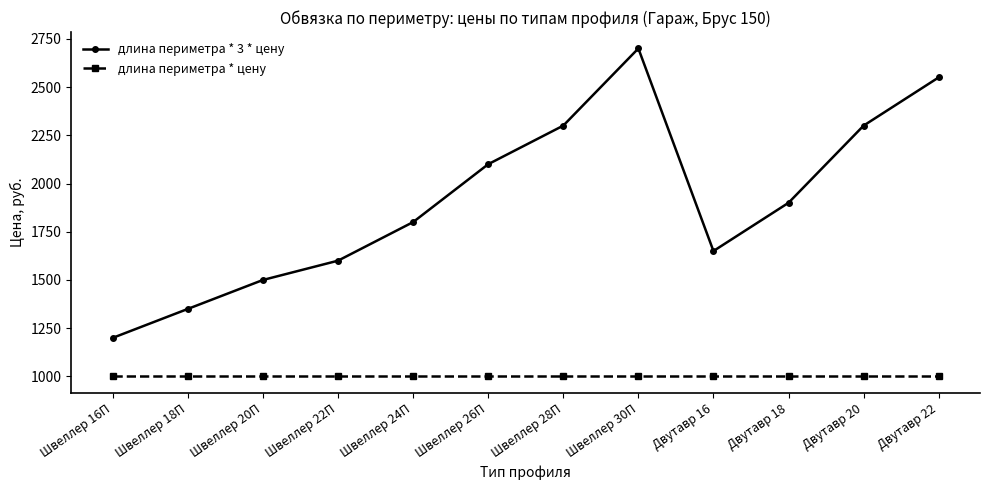

What is the label of the 6th point from the left?

Швеллер 26П